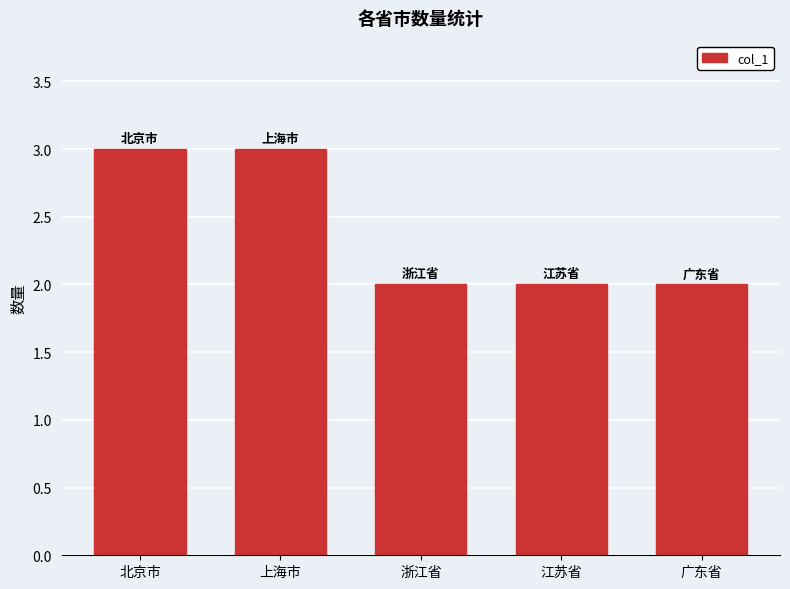

What is the difference between the maximum and minimum values?

1